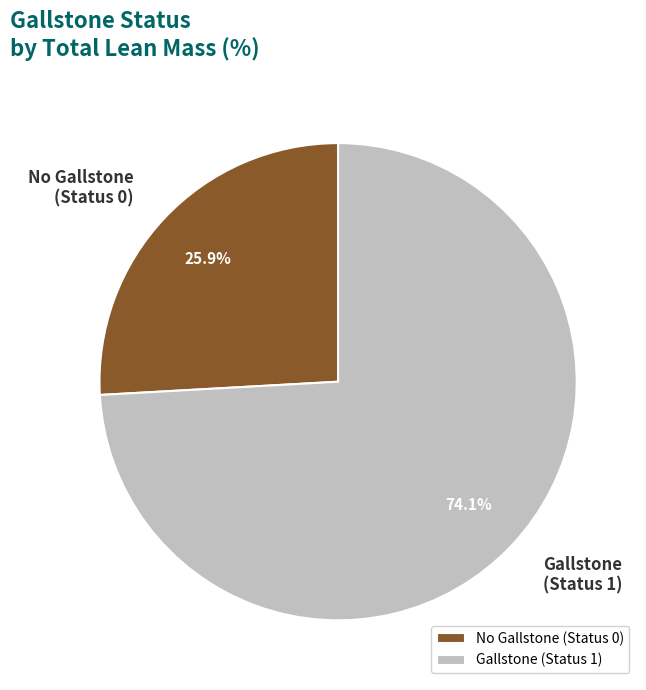

Which slice is the largest?

Gallstone (Status 1)